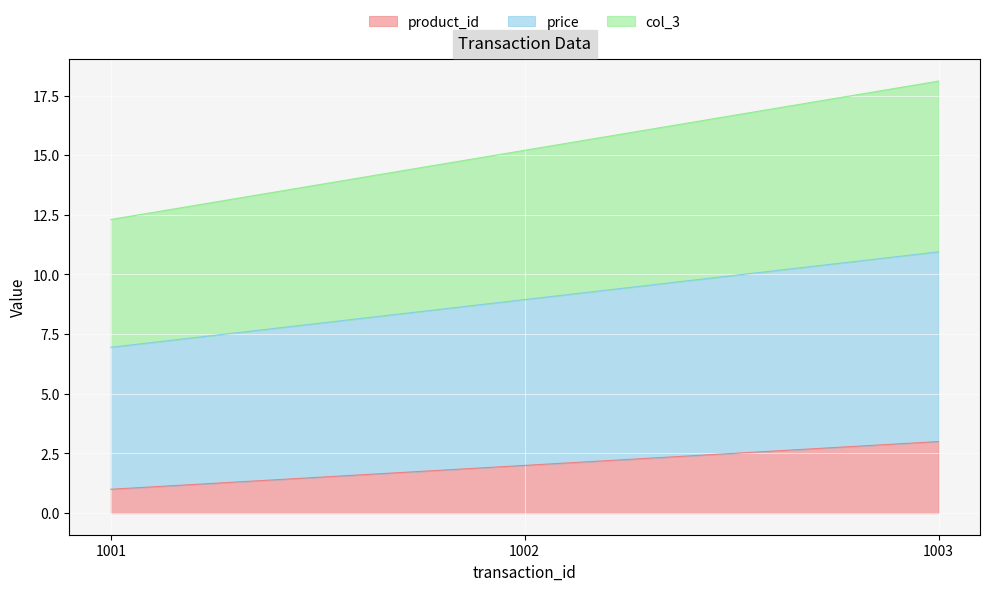

How many series are shown in this chart?

3